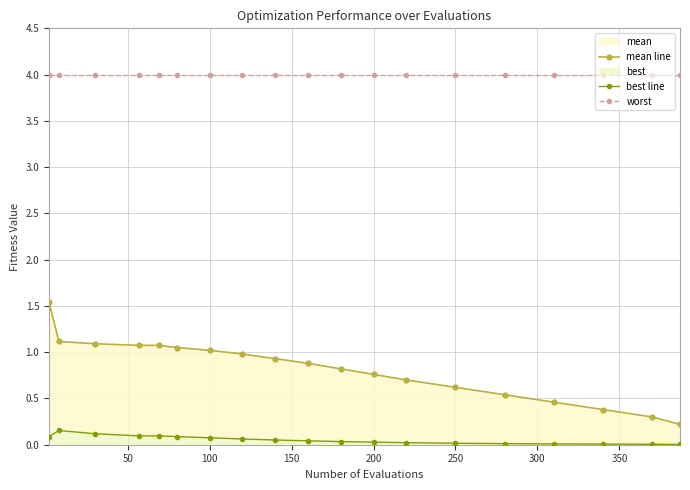

True or false: mean line and best line intersect in this chart.

False